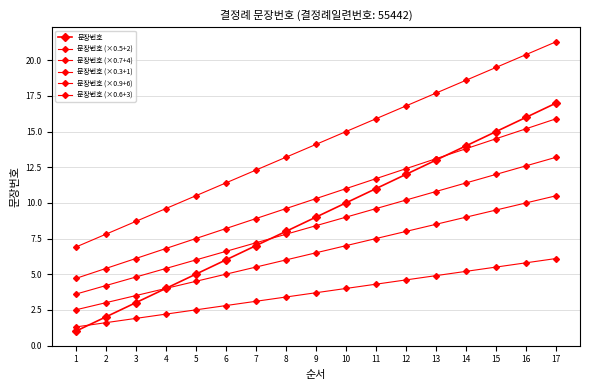

What is the average value of the 문장번호 series?

9.0